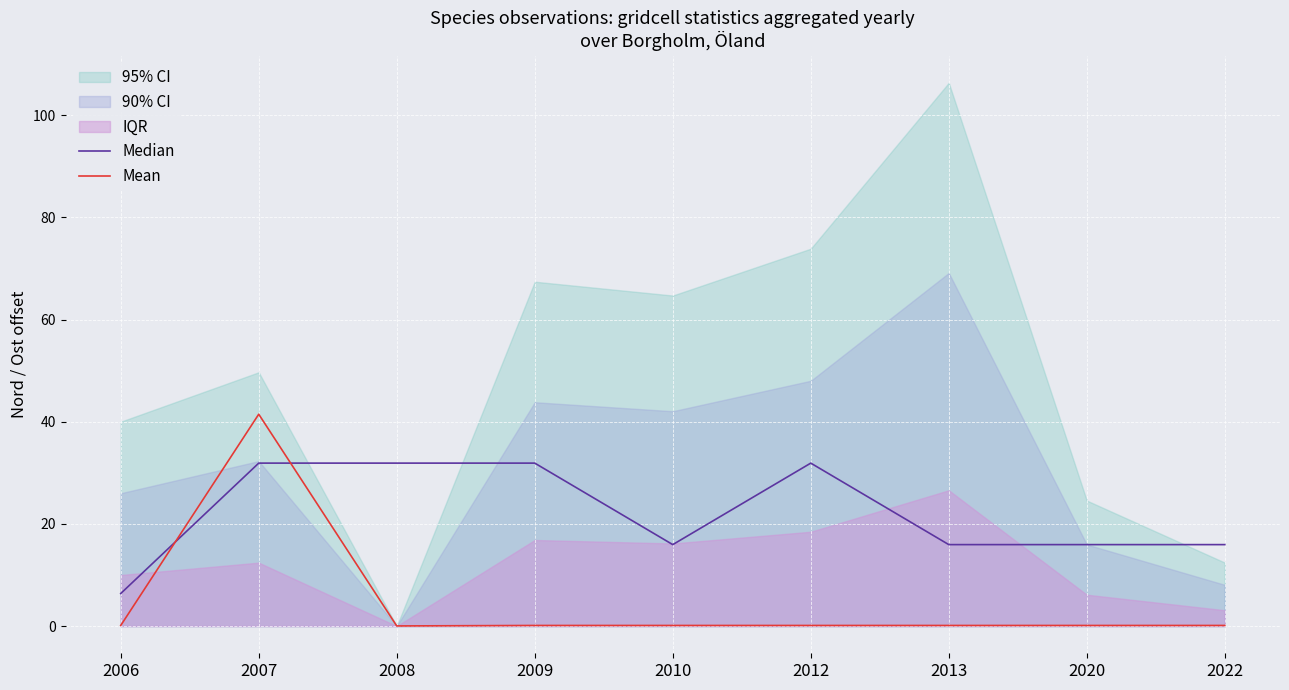

Where do Mean and Median first cross each other?

2006 and 2007